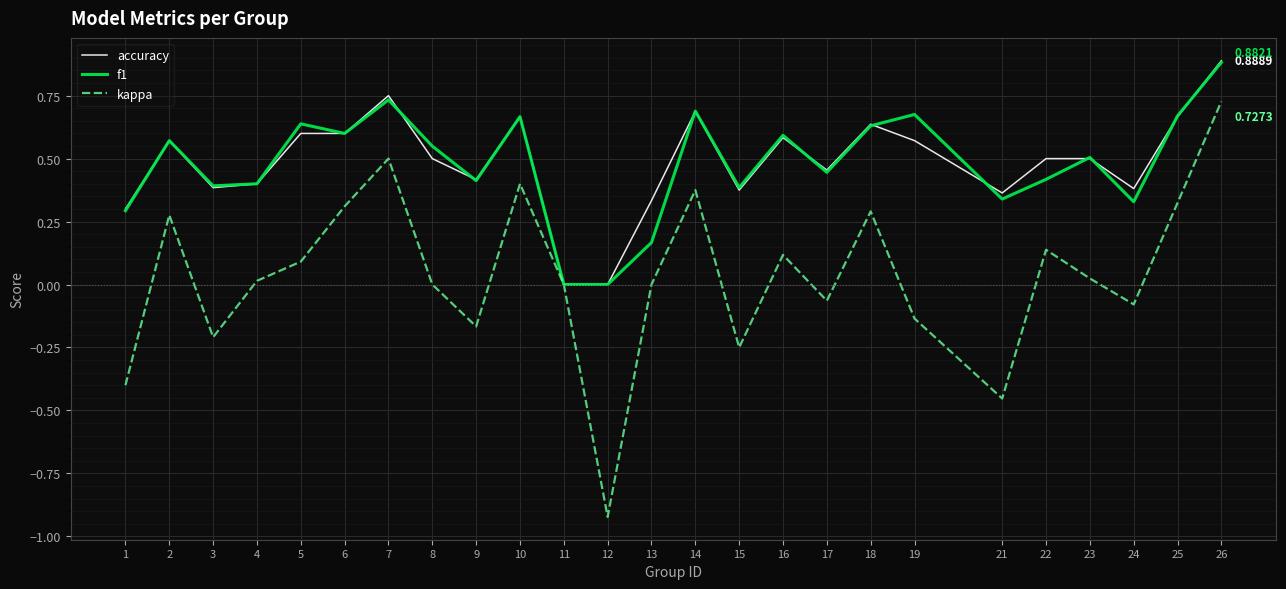

Which series changed the most between 10 and 25?

kappa